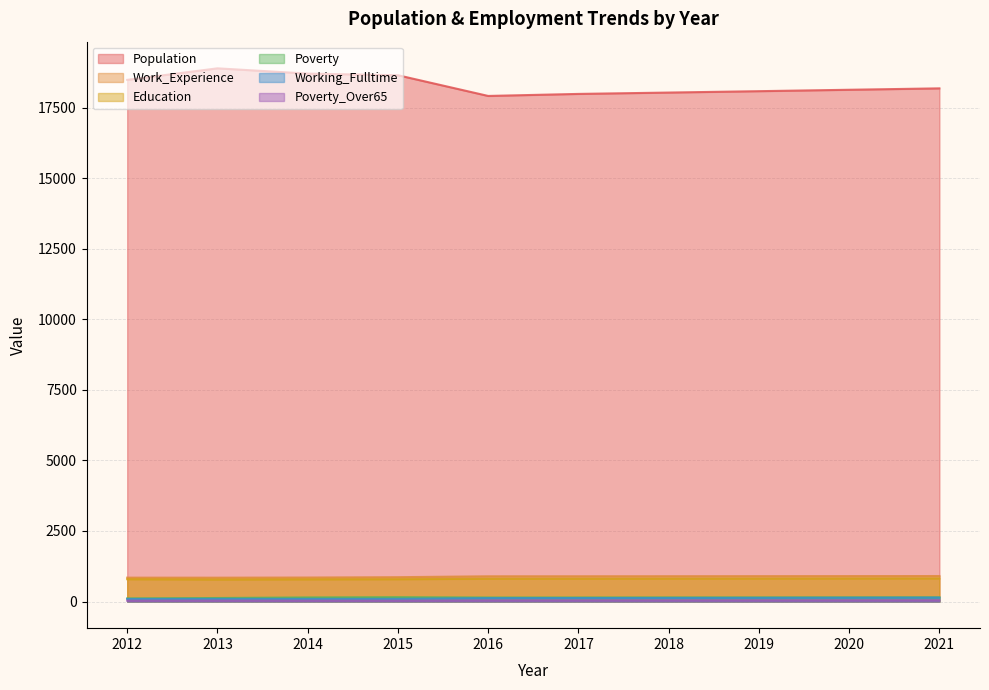

Is it true that Population equals 17994 at 2017?

True